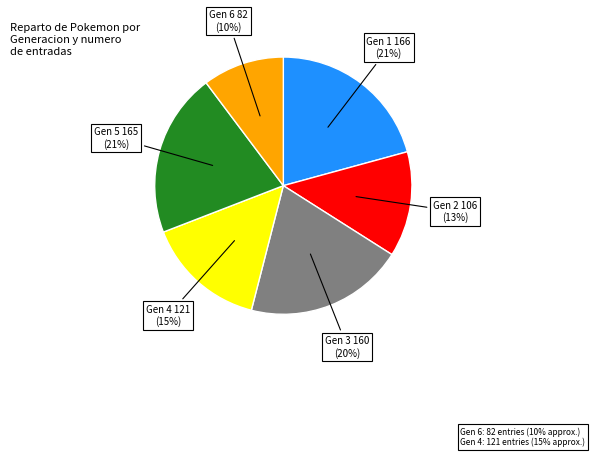

Is there any slice that represents more than half of the pie?

No